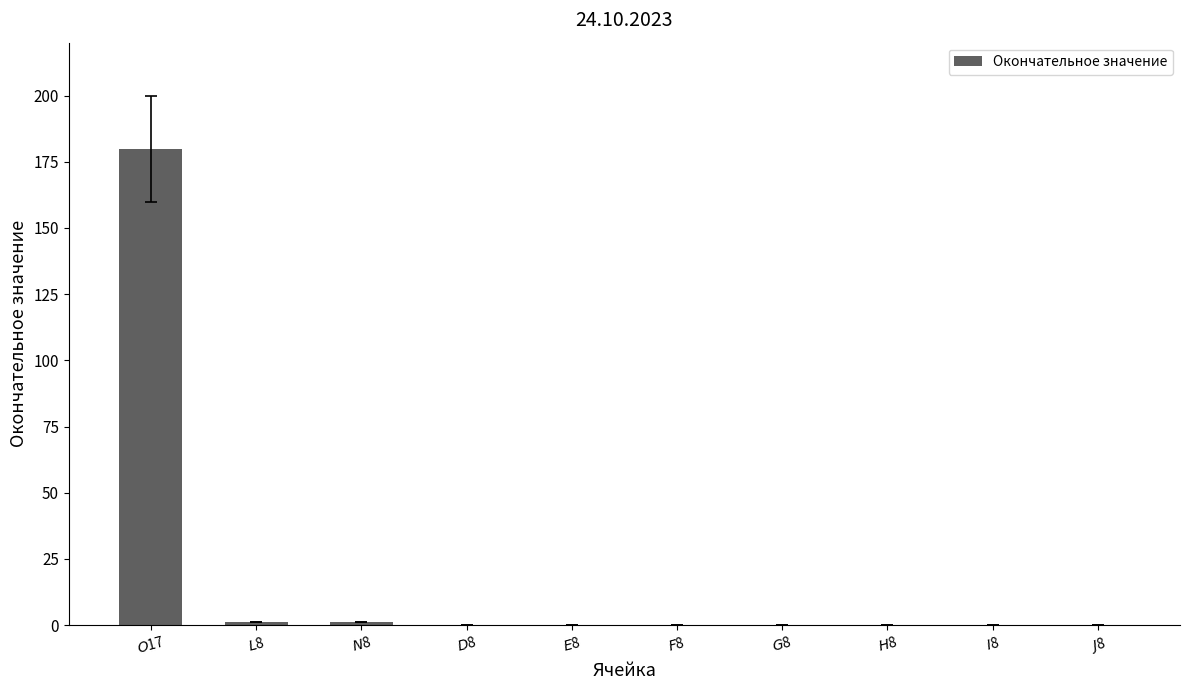

Reading left to right, transcribe all the data shown in this chart.

180	1	1	0	0	0	0	0	0	0